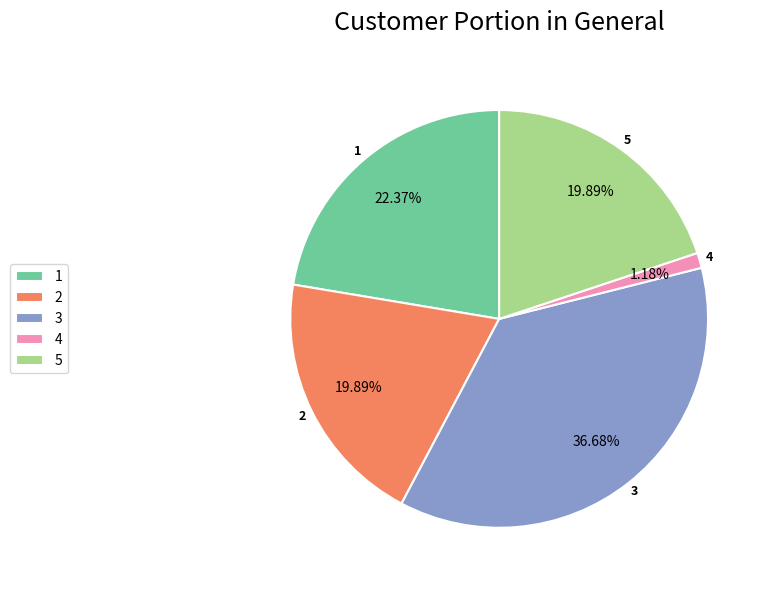

Is the sum of 3 and 2 greater than half?

Yes